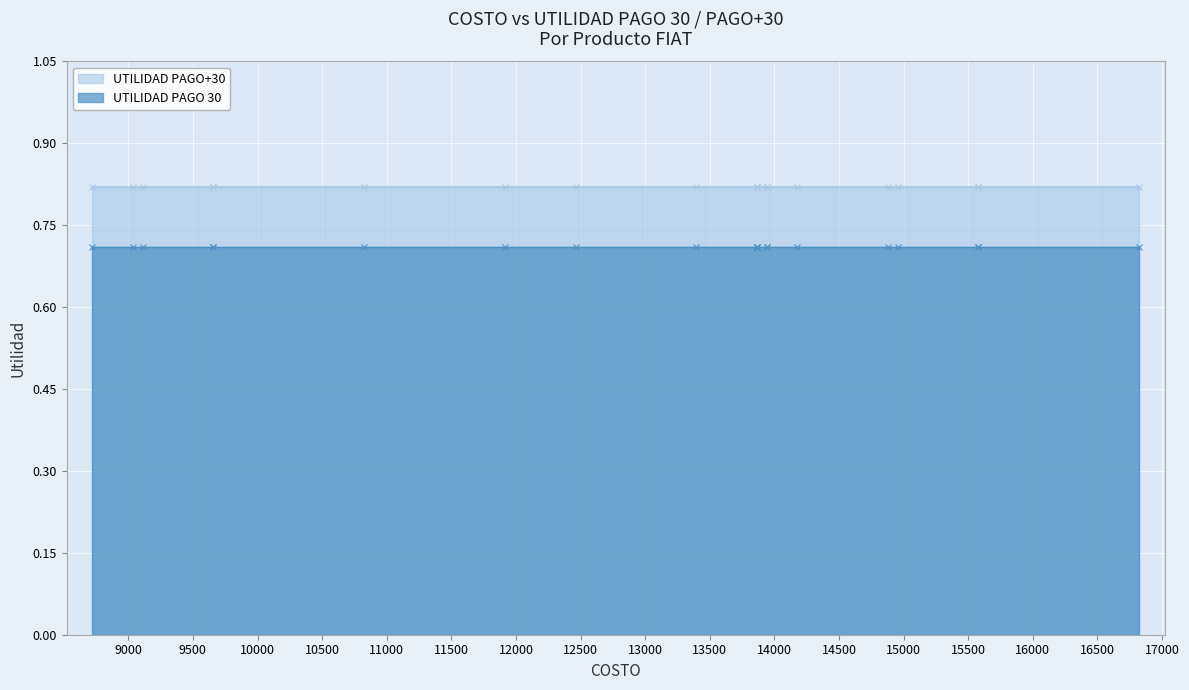

Which series has the largest total across all categories?

UTILIDAD PAGO+30